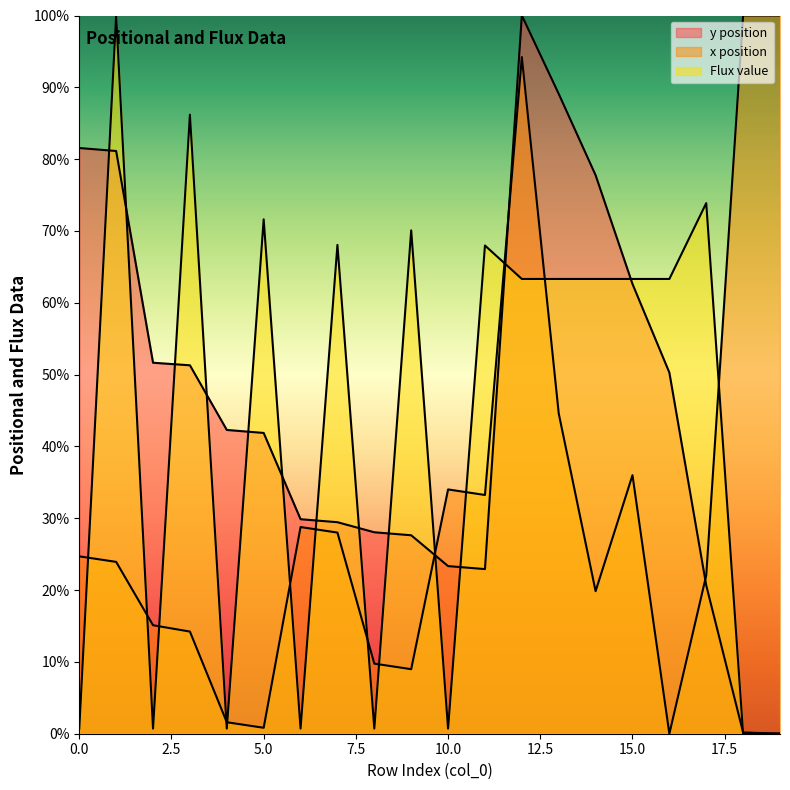

At which category is the sum across all series the highest?

12